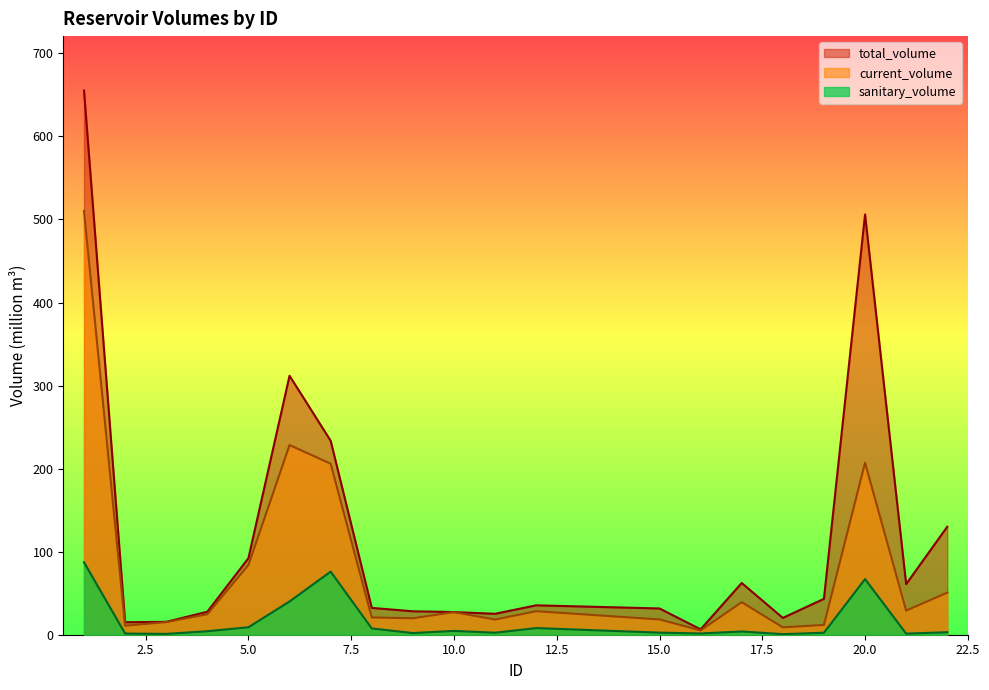

What is the value of the current_volume point at the 2nd from the left?

10.9